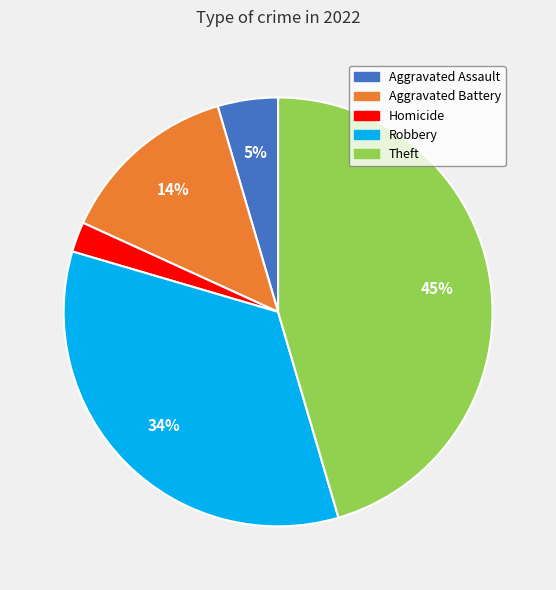

Is there a majority slice in this chart?

No